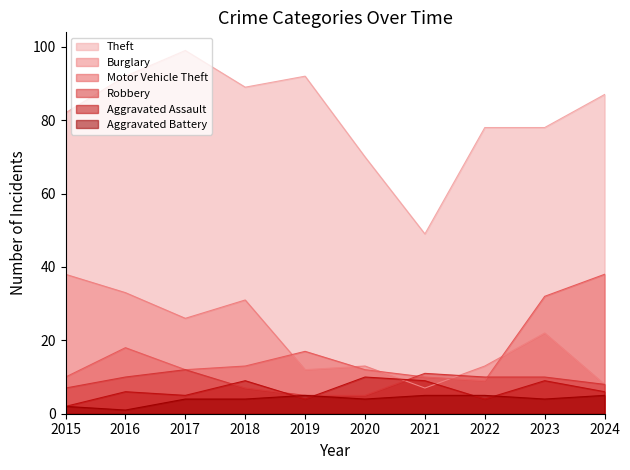

How many interior local peaks does the Robbery series have?

2